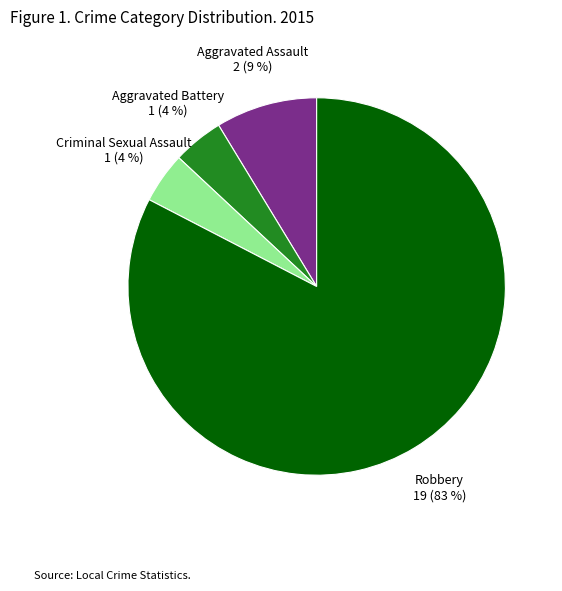

Which category accounts for the majority?

Robbery